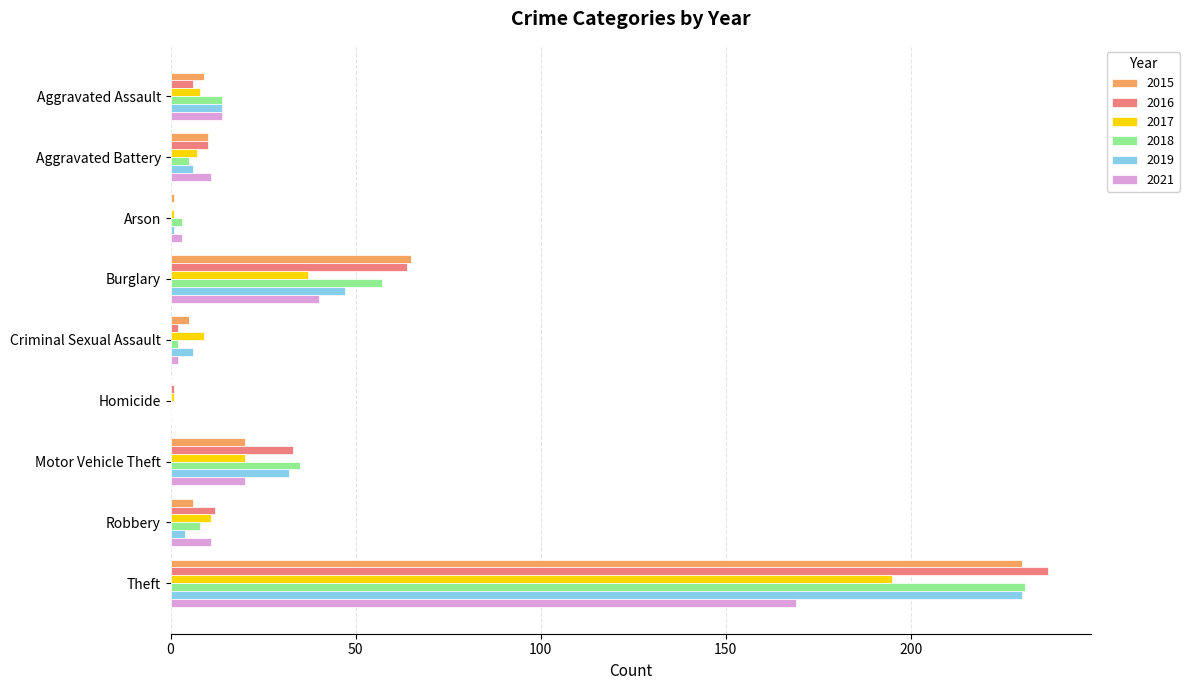

At which category does the chart reach its peak across all series?

Theft